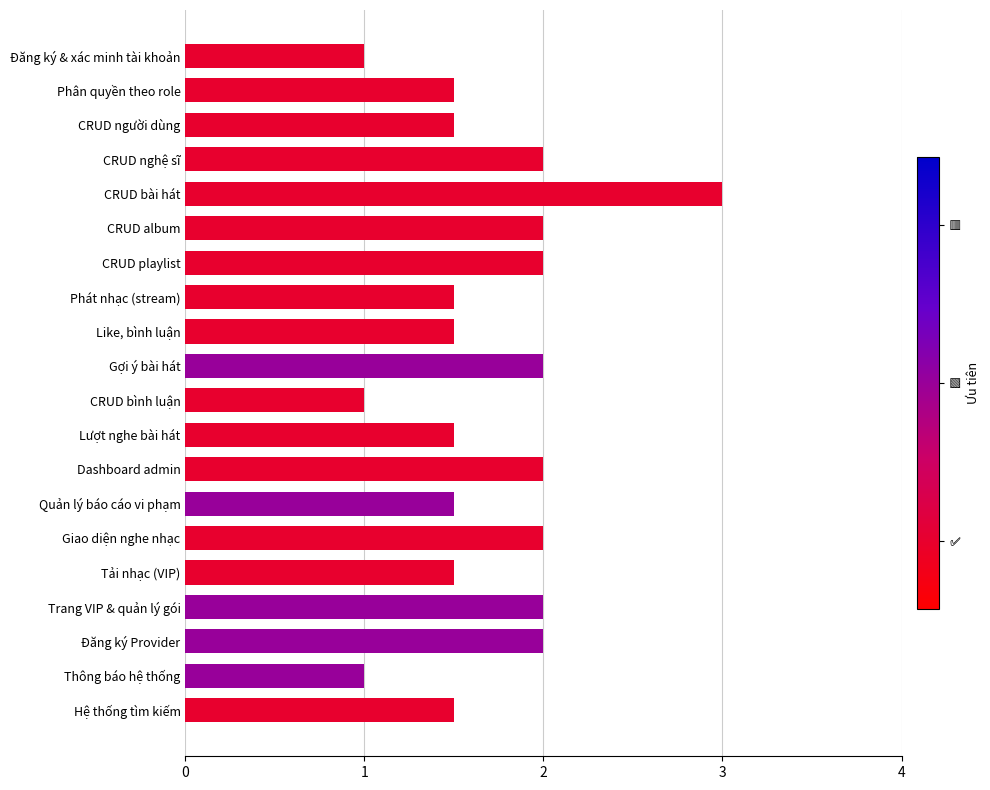

Is it true that the value at Đăng ký Provider is 0.7?

False